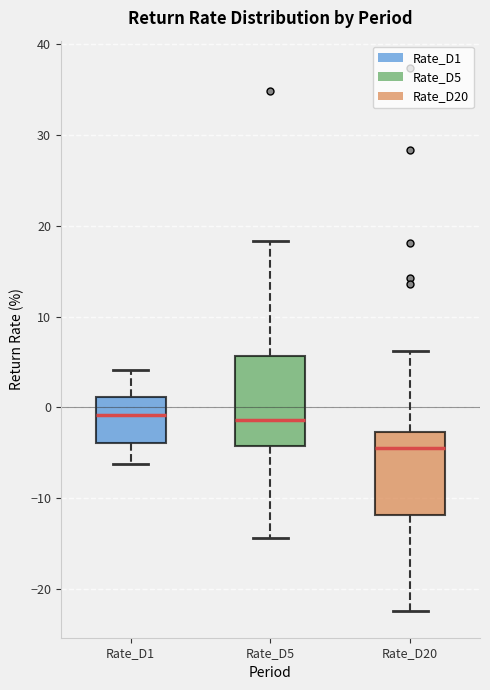

Where is the upper edge of the box for Rate_D1 on the y-axis? The values are not printed on the chart, so give them approximately, as read against the axis.

1